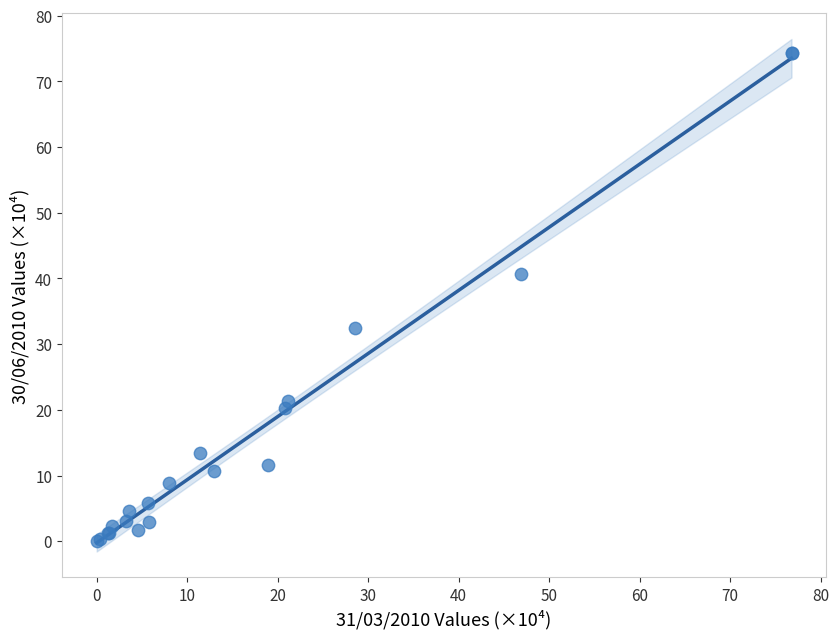

What Y value in the scatter plot is closest to 37?

40.6